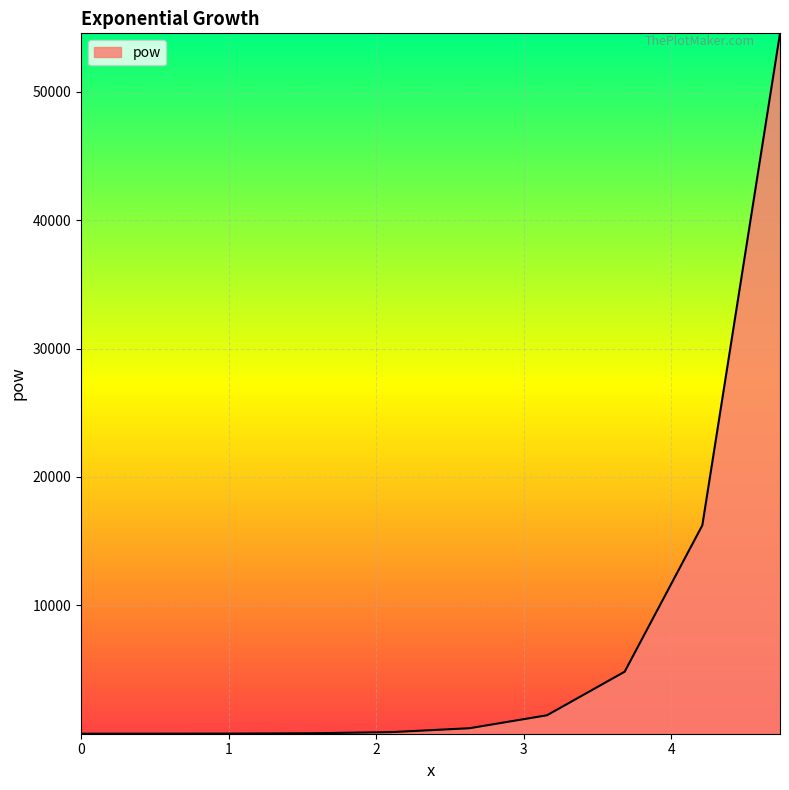

What is the greatest value displayed?

54555.9